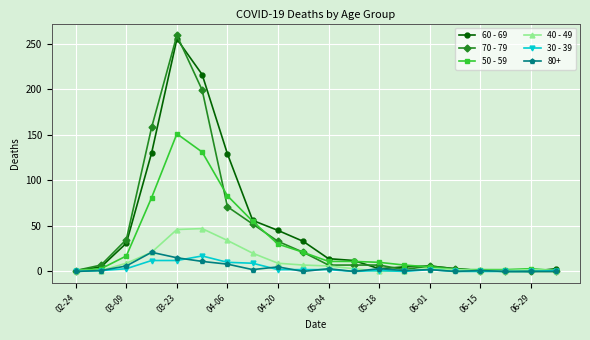

True or false: 60 - 69 has more than 0 points higher than both neighbors.

True